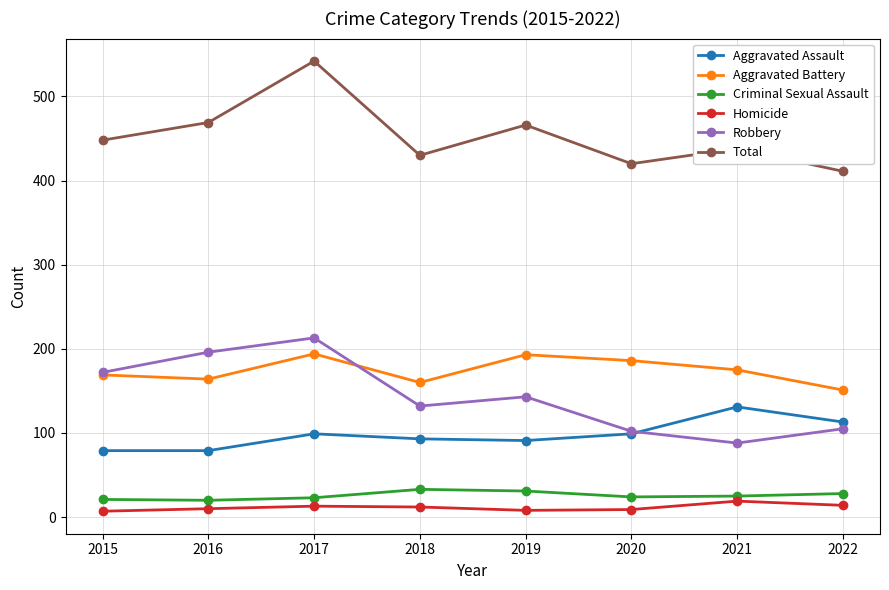

What is the minimum value shown in the chart?

7